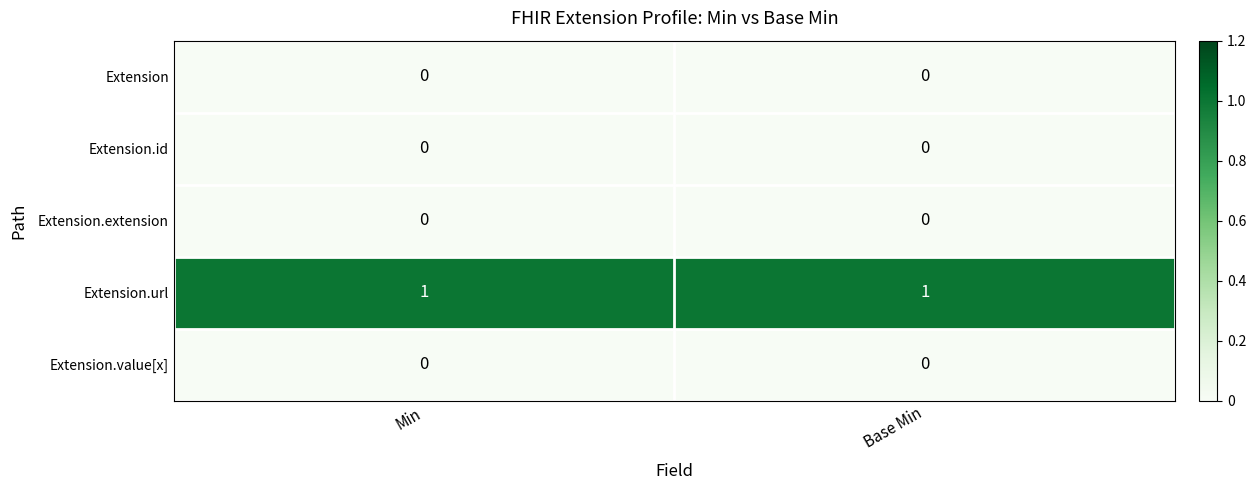

Reading right to left, transcribe all the data shown in this chart.

Extension: Base Min=0	Min=0
Extension.id: Base Min=0	Min=0
Extension.extension: Base Min=0	Min=0
Extension.url: Base Min=1	Min=1
Extension.value[x]: Base Min=0	Min=0